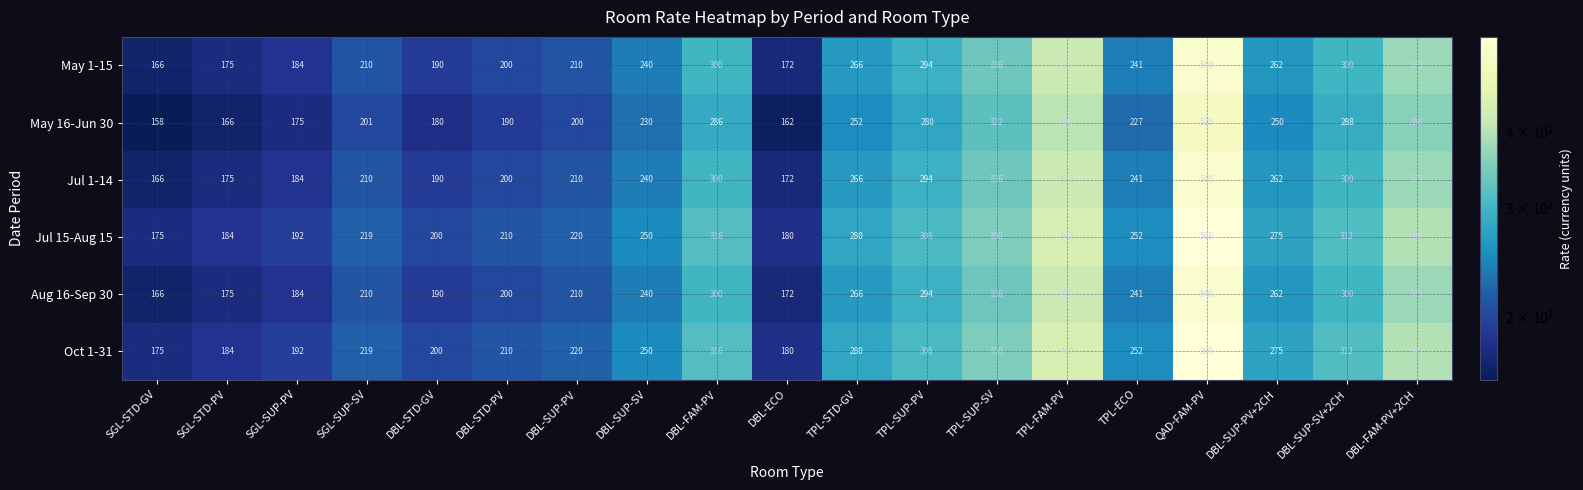

Is it true that Aug 16-Sep 30 equals 80 at SGL-SUP-PV?

False